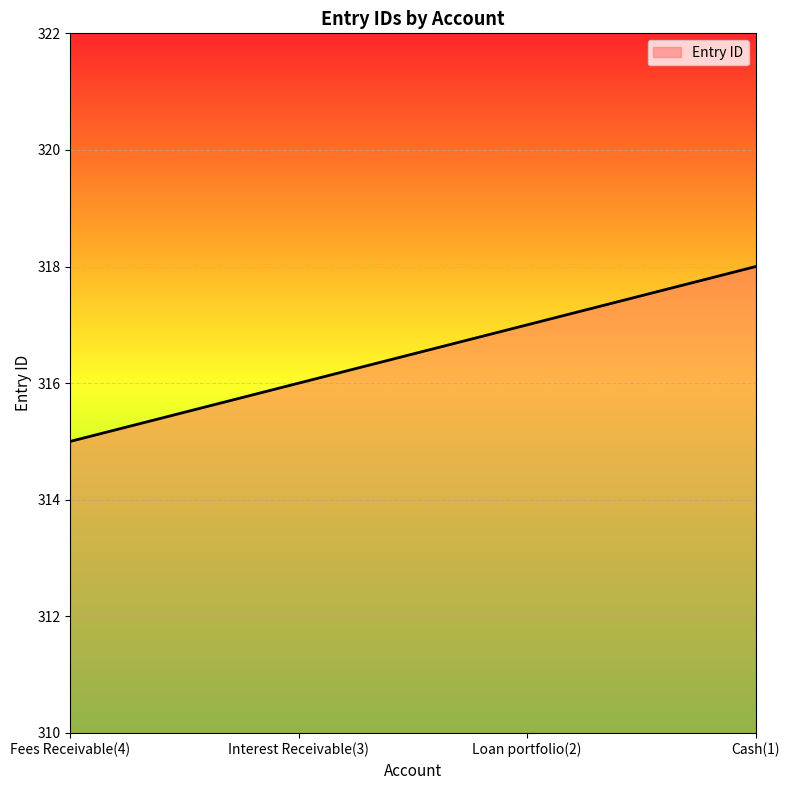

Reading left to right, list all the values displayed in this chart.

Fees Receivable(4)=315	Interest Receivable(3)=316	Loan portfolio(2)=317	Cash(1)=318